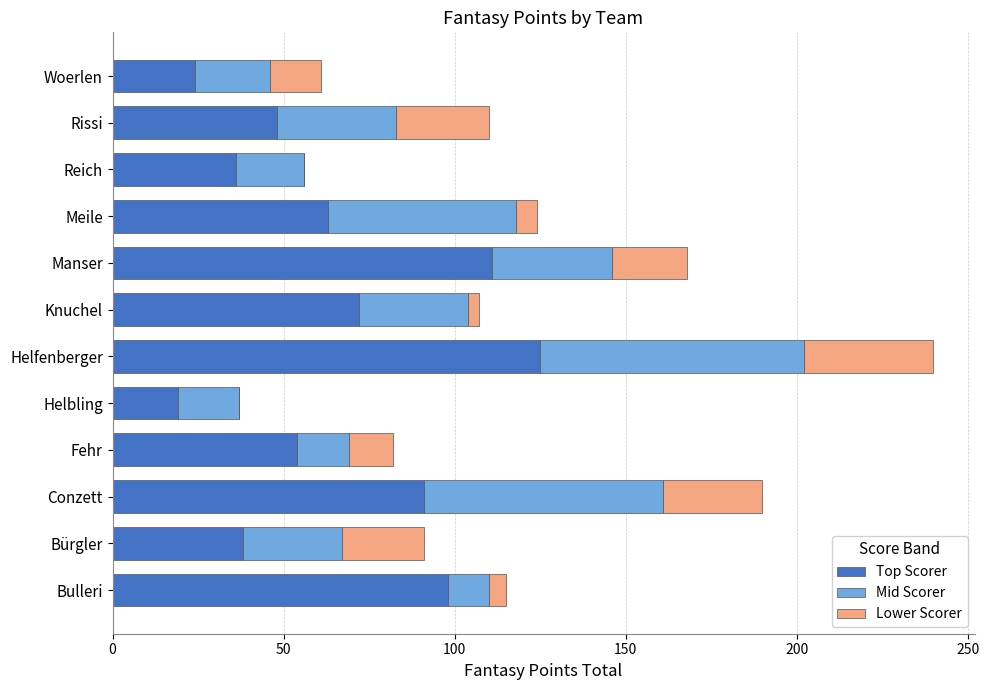

What is the total value across all series at Reich?

56